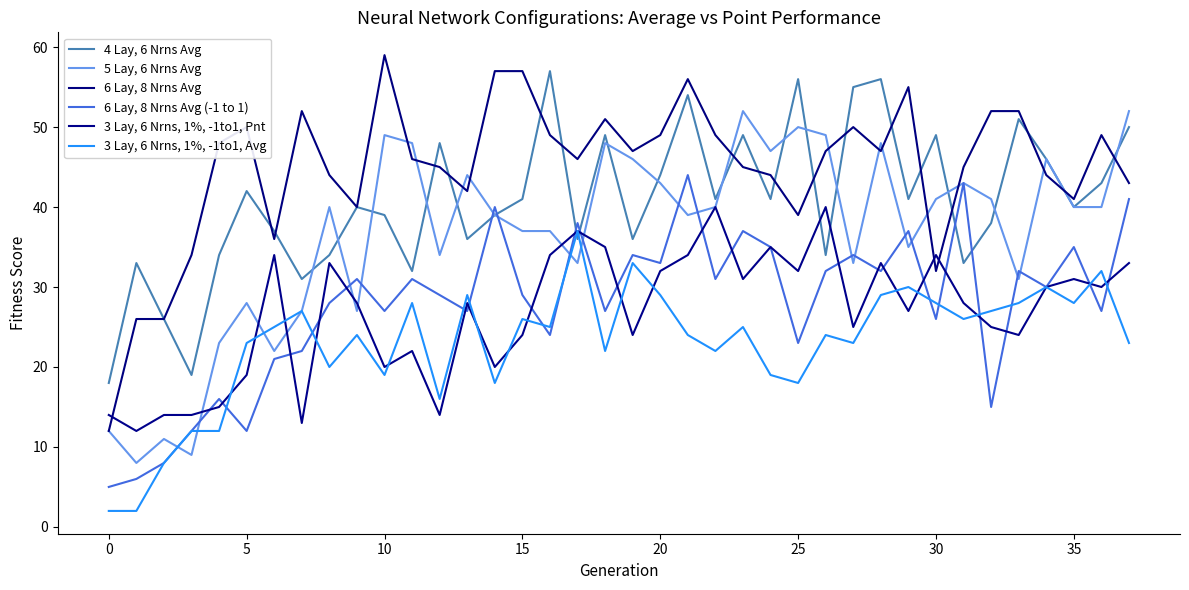

What is the average value of the 5 Lay, 6 Nrns Avg series?

37